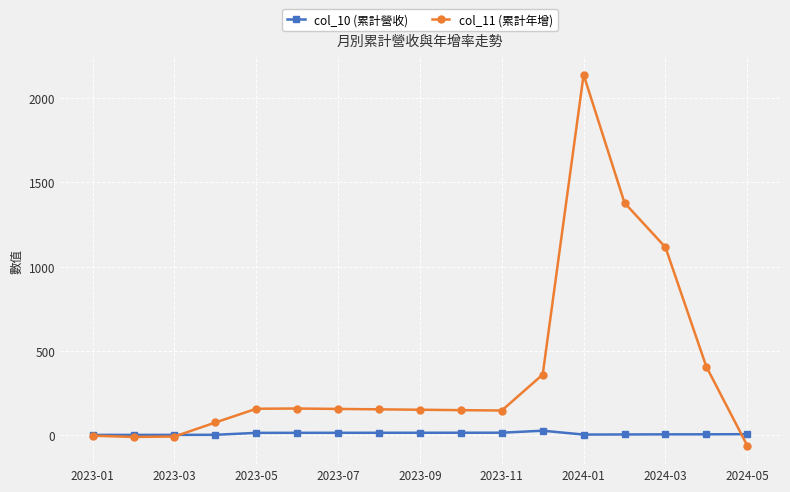

What is the maximum value for col_11 (累計年增)?

2139.2